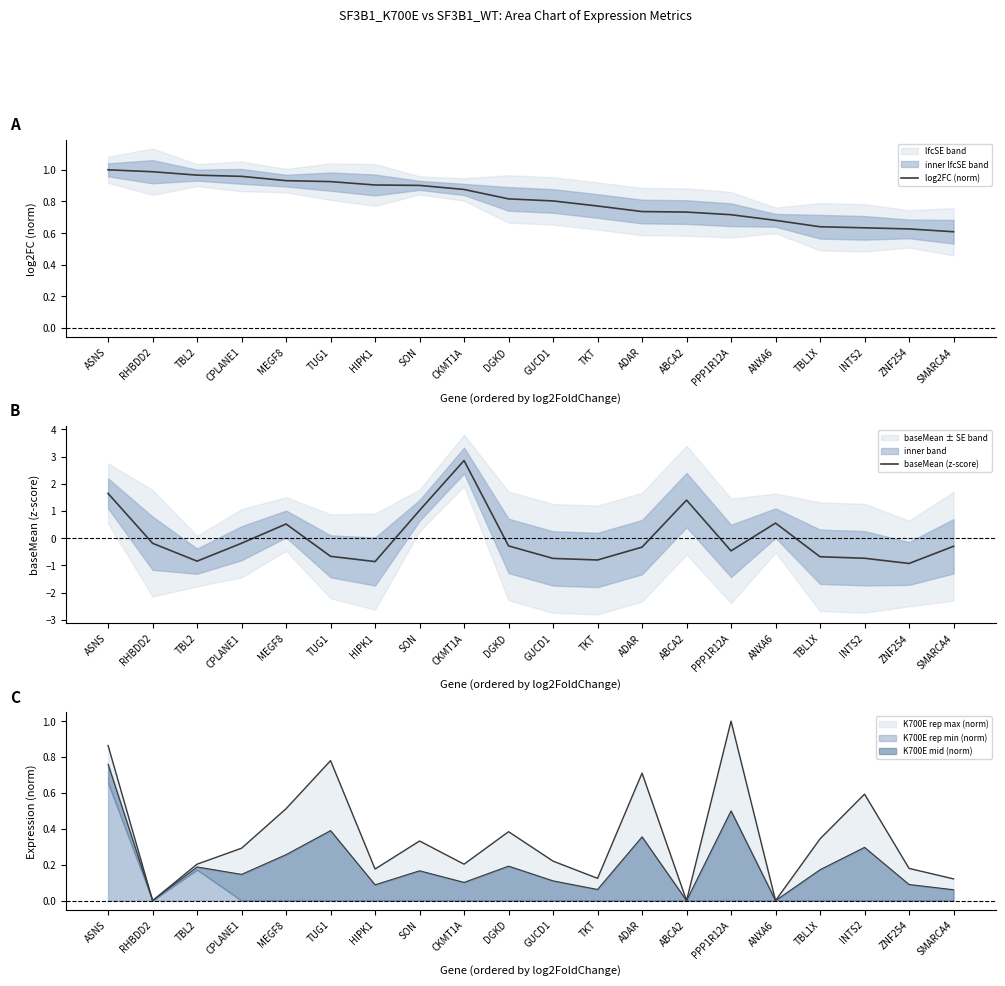

Rank the series by their maximum value, from lowest to highest.

log2FC (norm), baseMean (z-score)